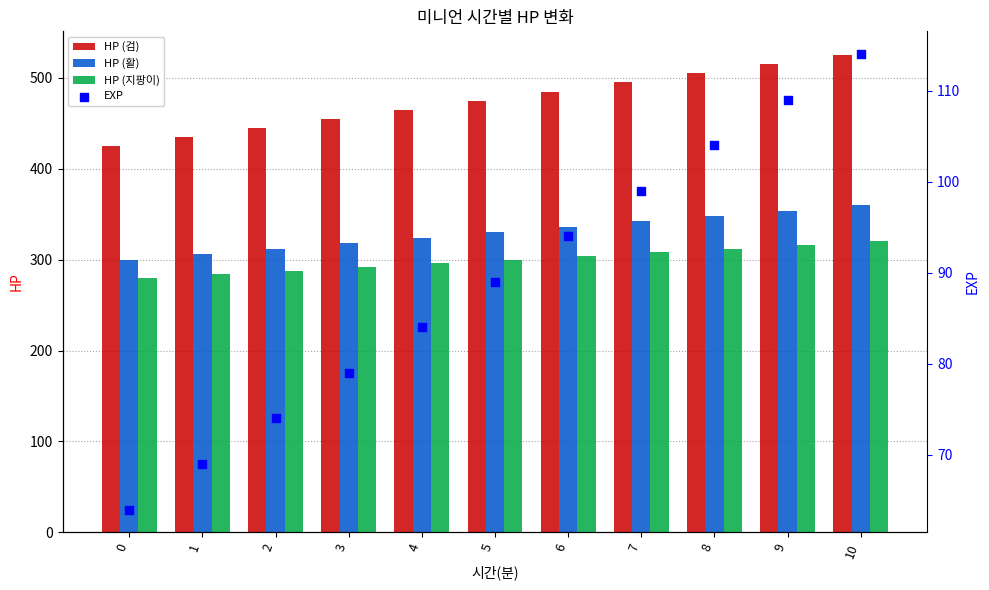

What are all the series names shown in the legend?

HP (검), HP (활), HP (지팡이), EXP